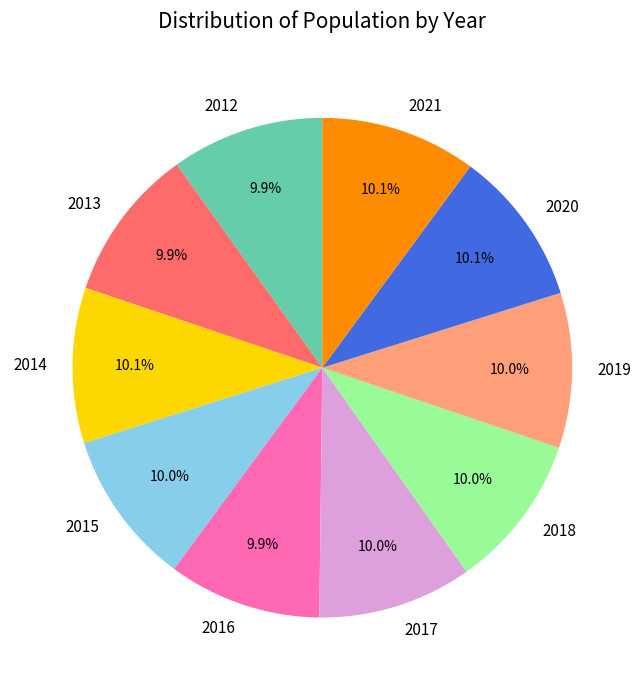

Do 2012 and 2020 together represent more than half of the pie?

No